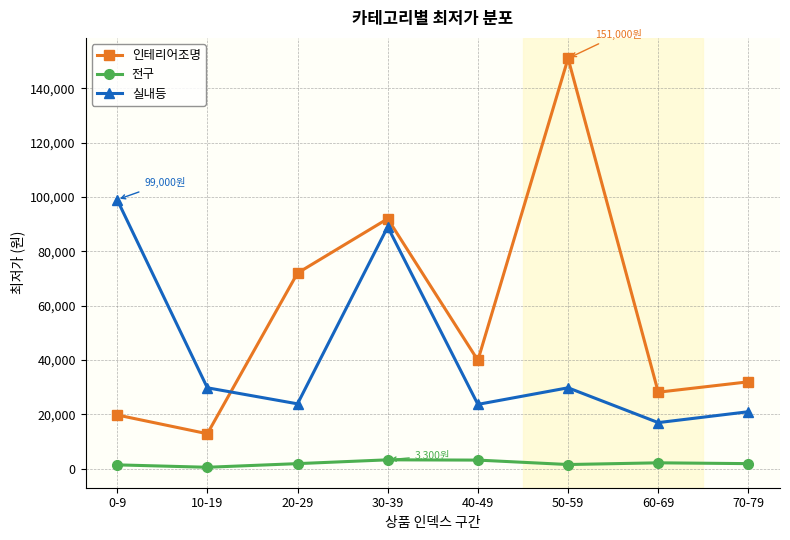

What is the maximum value for 실내등?

99000